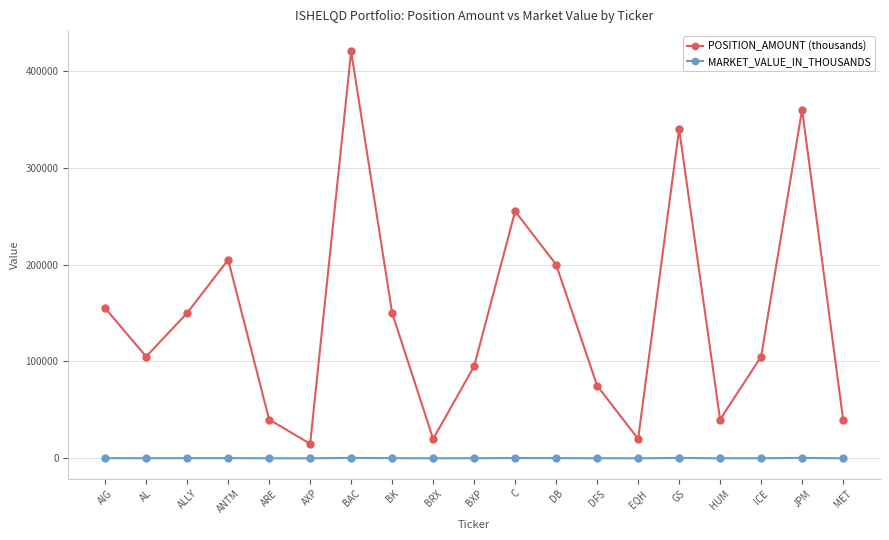

What is the average value of the MARKET_VALUE_IN_THOUSANDS series?

162